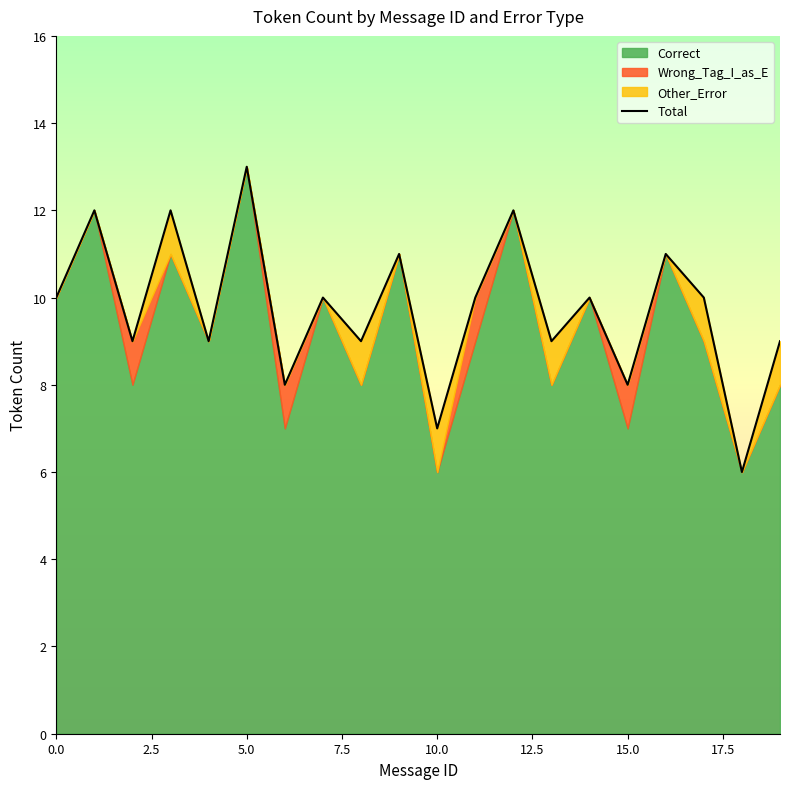

Count the values in the range 9 to 11.

12